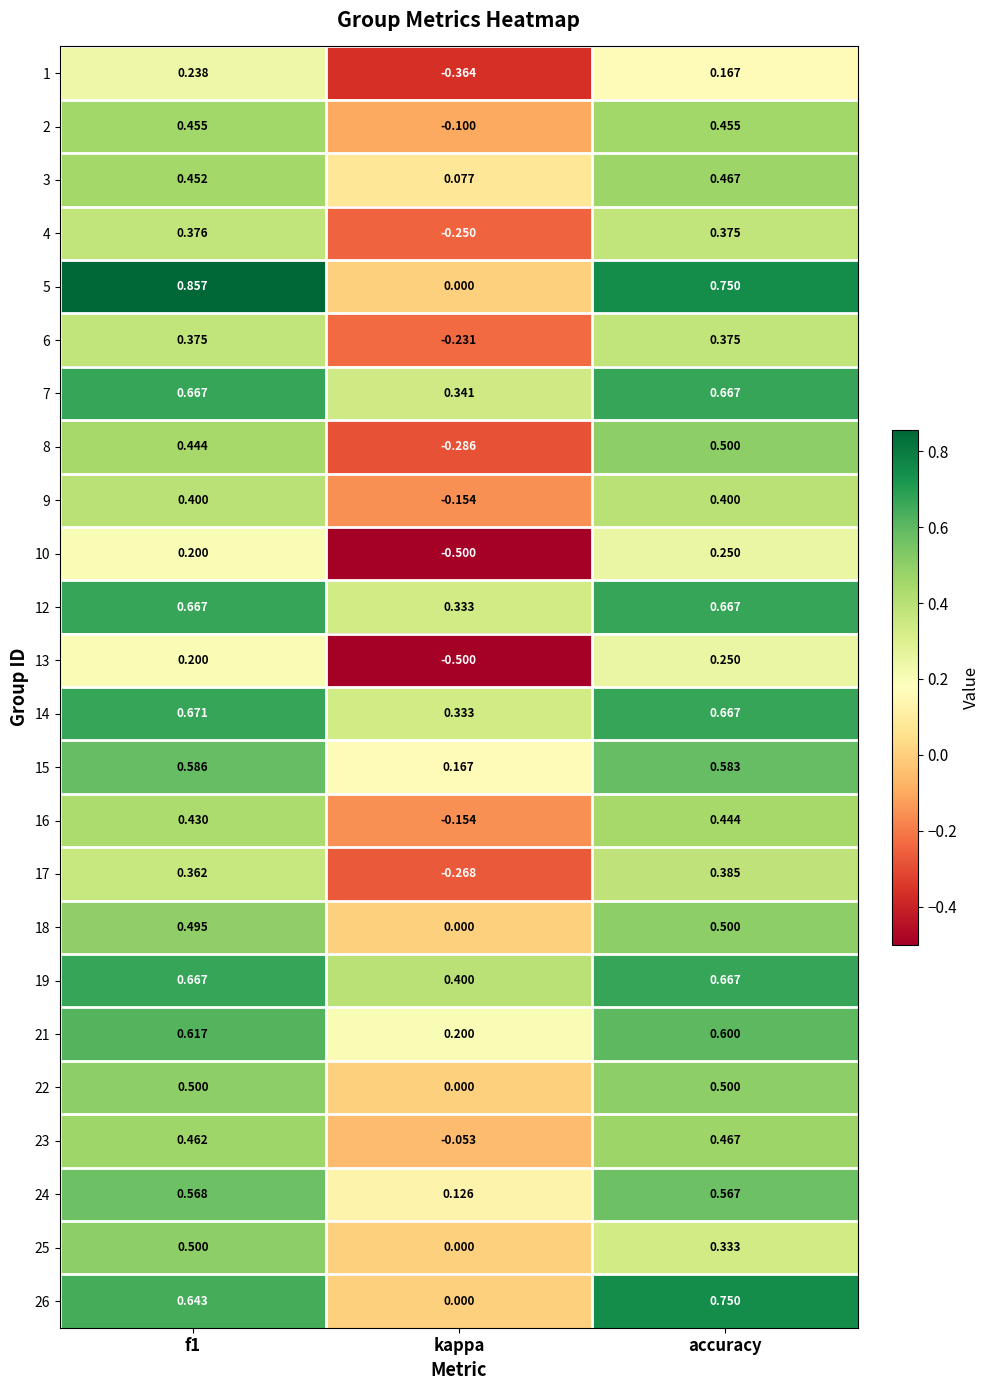

Which category has the highest value in the 8 series?

accuracy